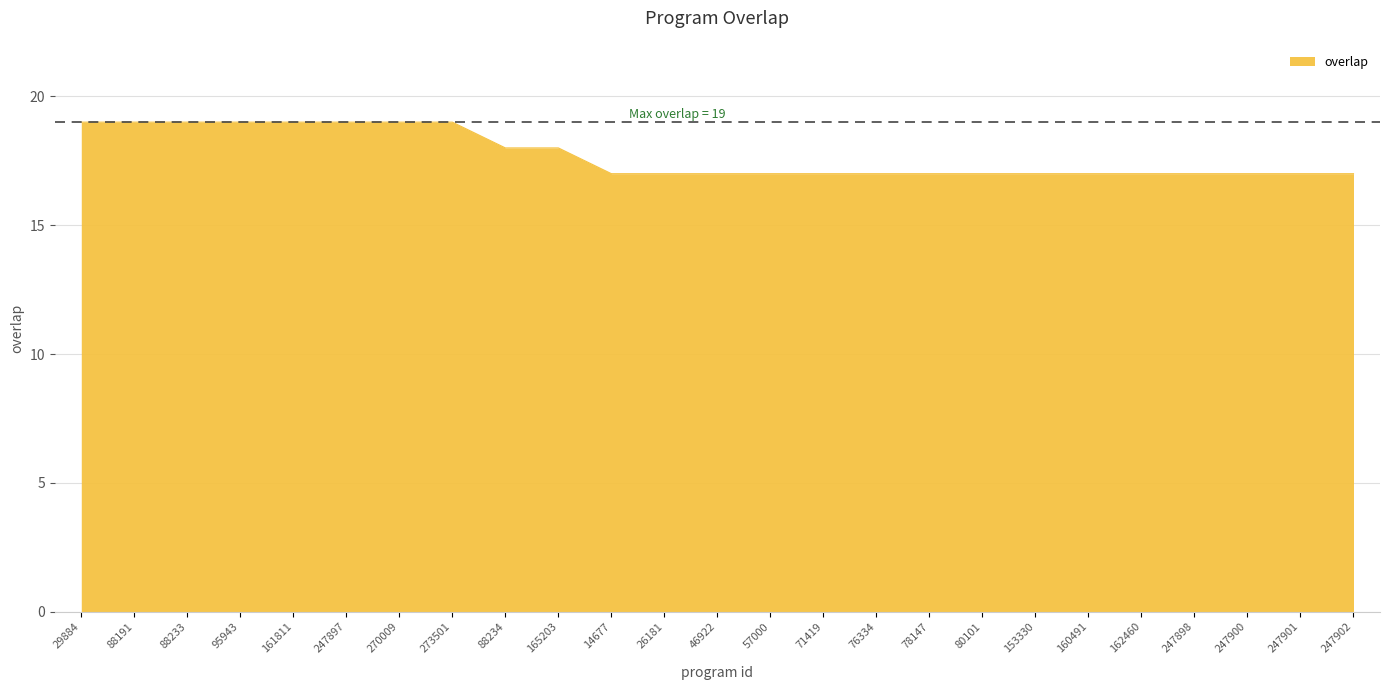

The chart shows a value of 18 at 88234. True or false?

True